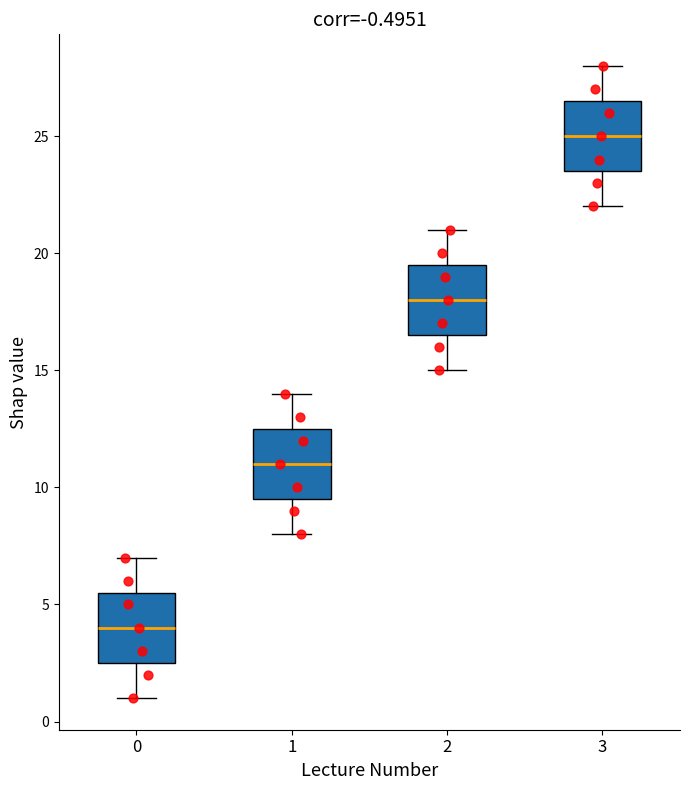

Which box has the lowest median line?

0